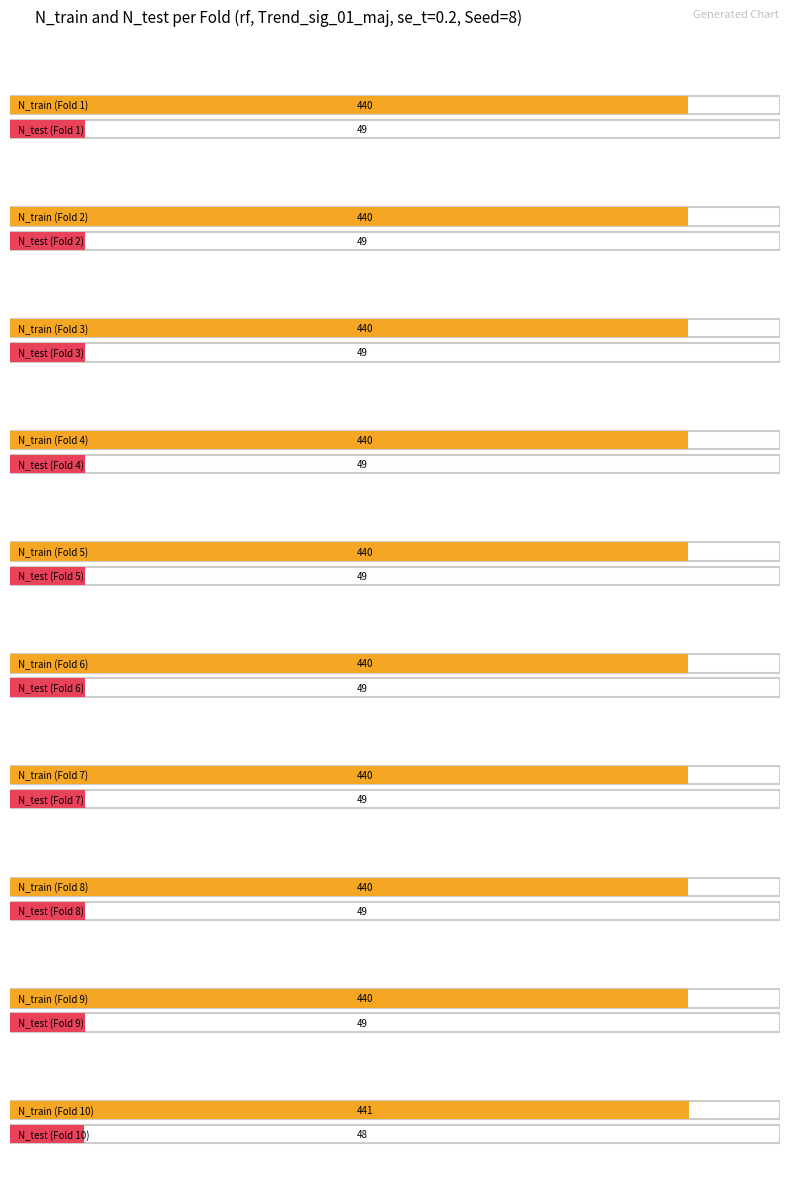

How many categories are shown in the chart?

10